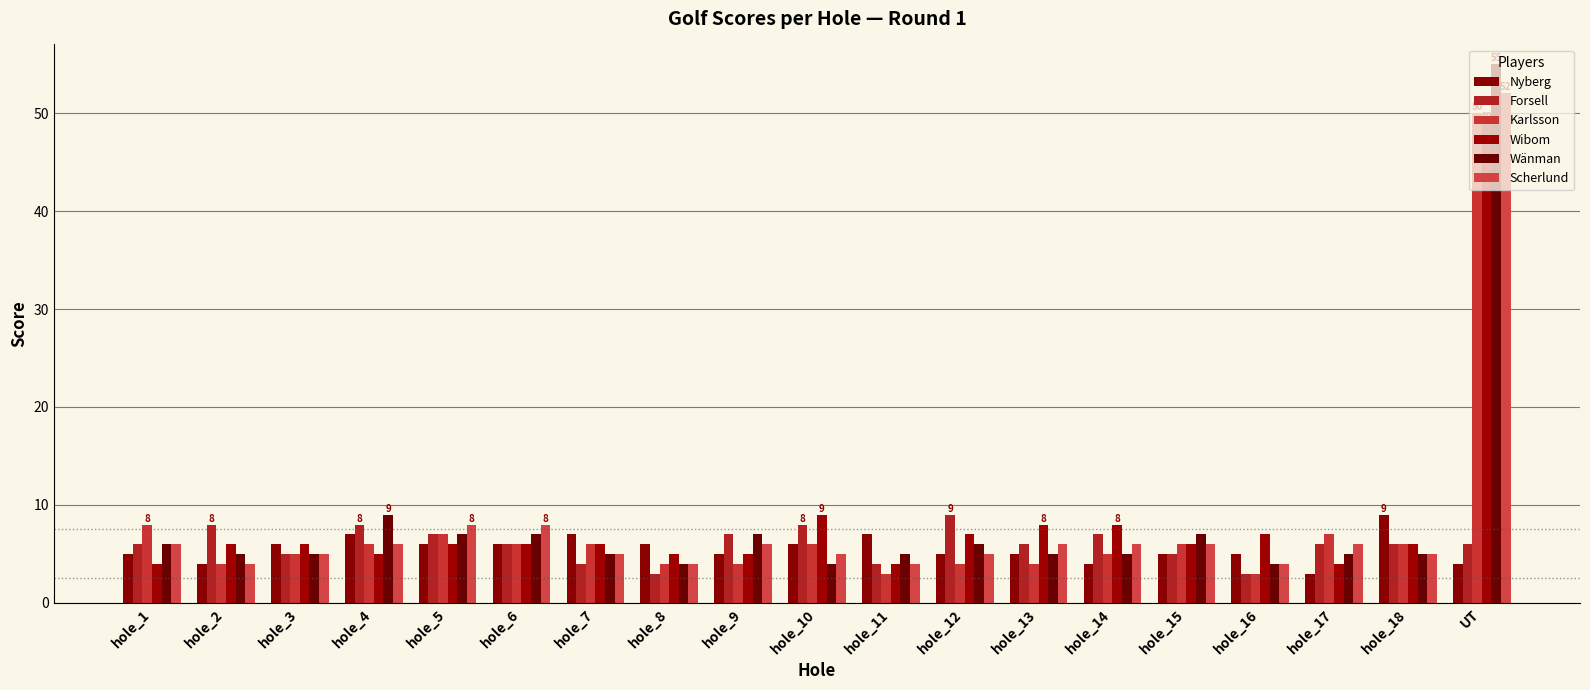

Is it true that Nyberg equals 4 at hole_17?

False